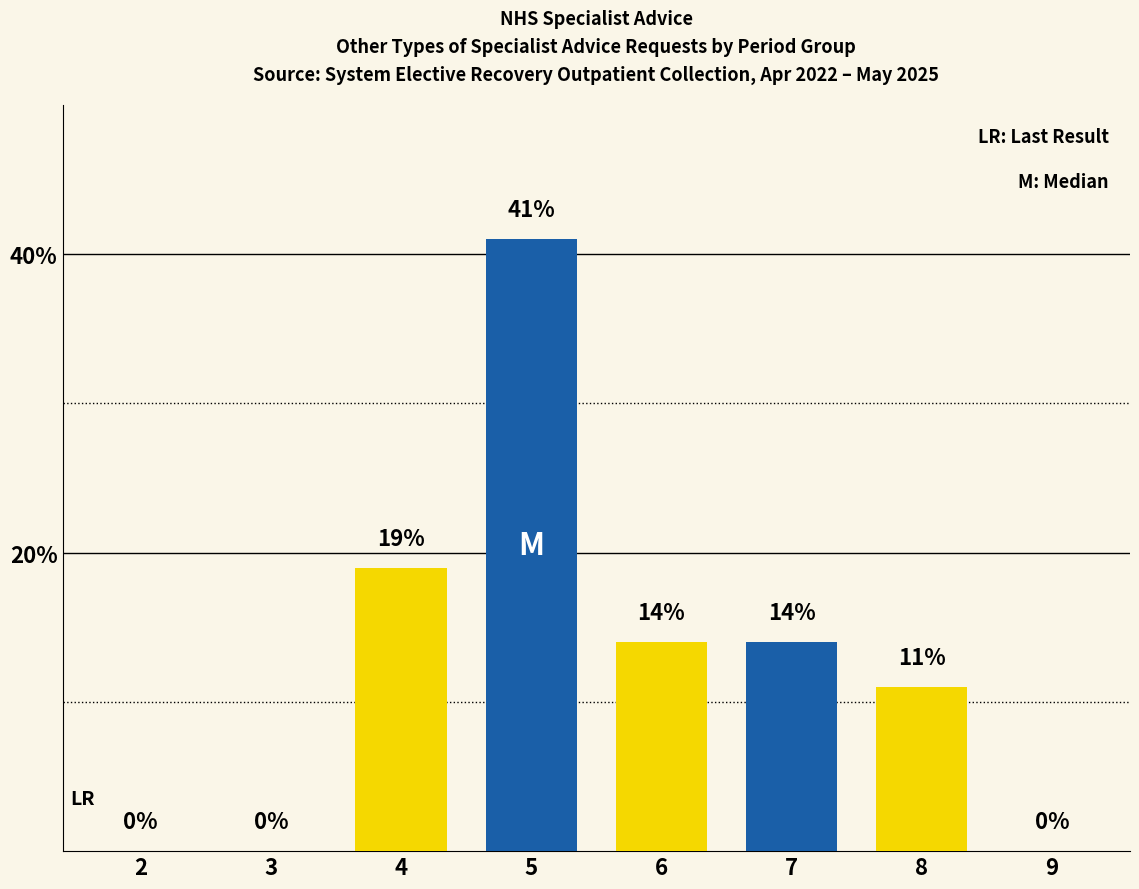

How many positive values are there?

5